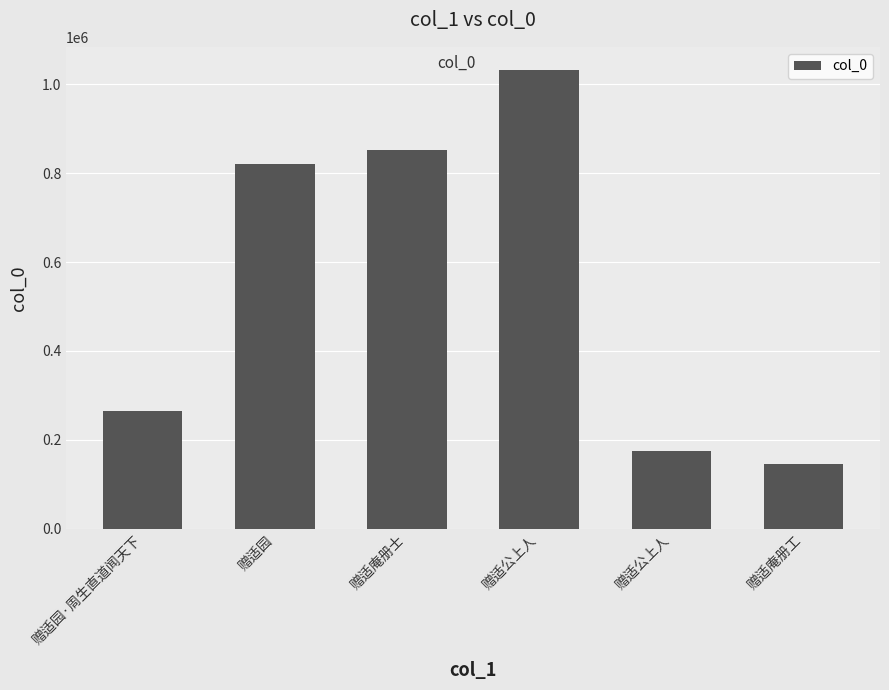

The chart shows a value of 175544 at 赠适公上人. True or false?

True